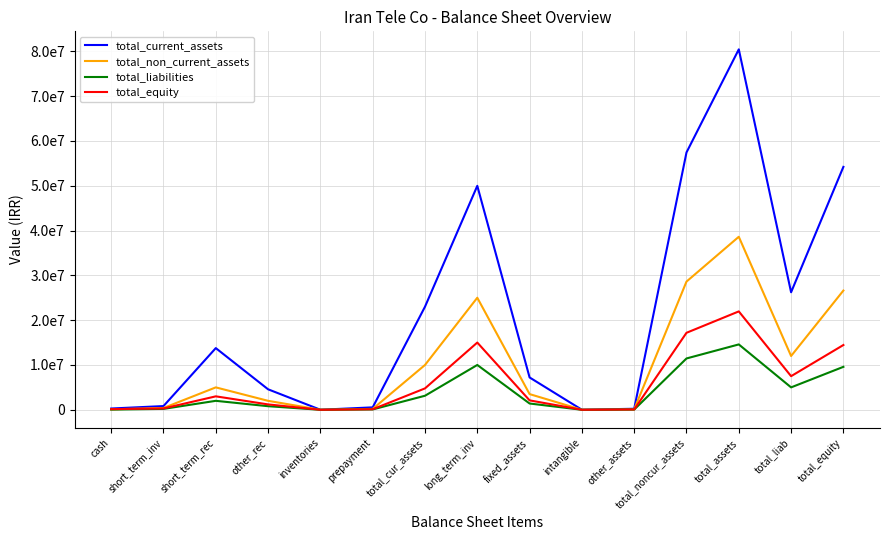

Does the chart display data point markers on the line(s)?

No